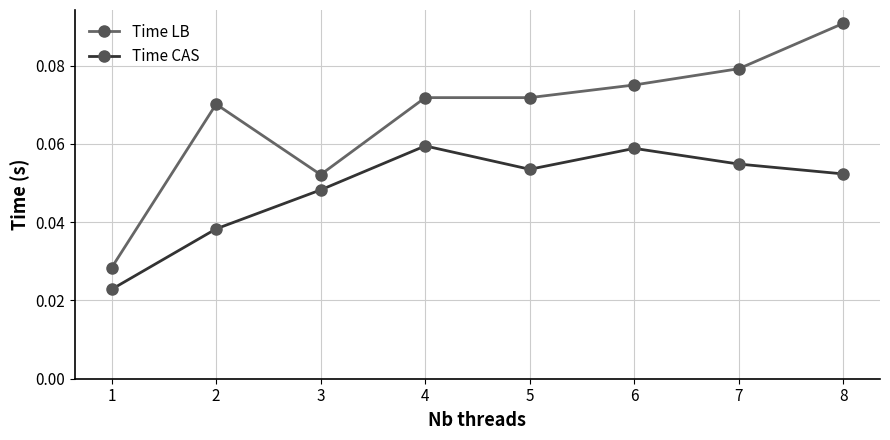

True or false: Time LB and Time CAS cross at least once.

False